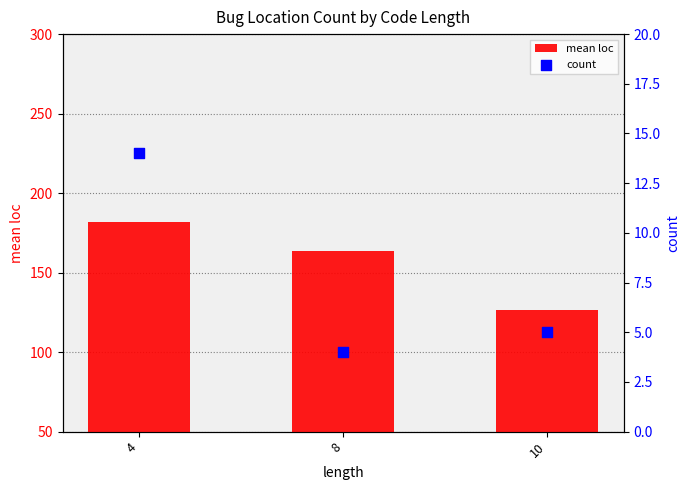

Which series reaches the maximum Y coordinate?

mean loc